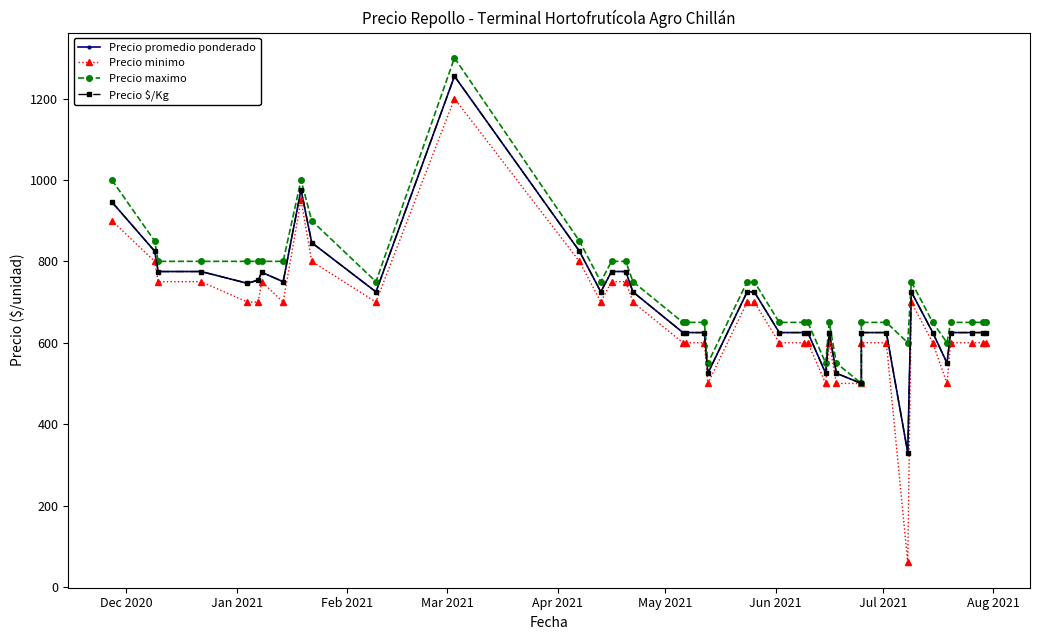

Count the number of data series in this chart.

4